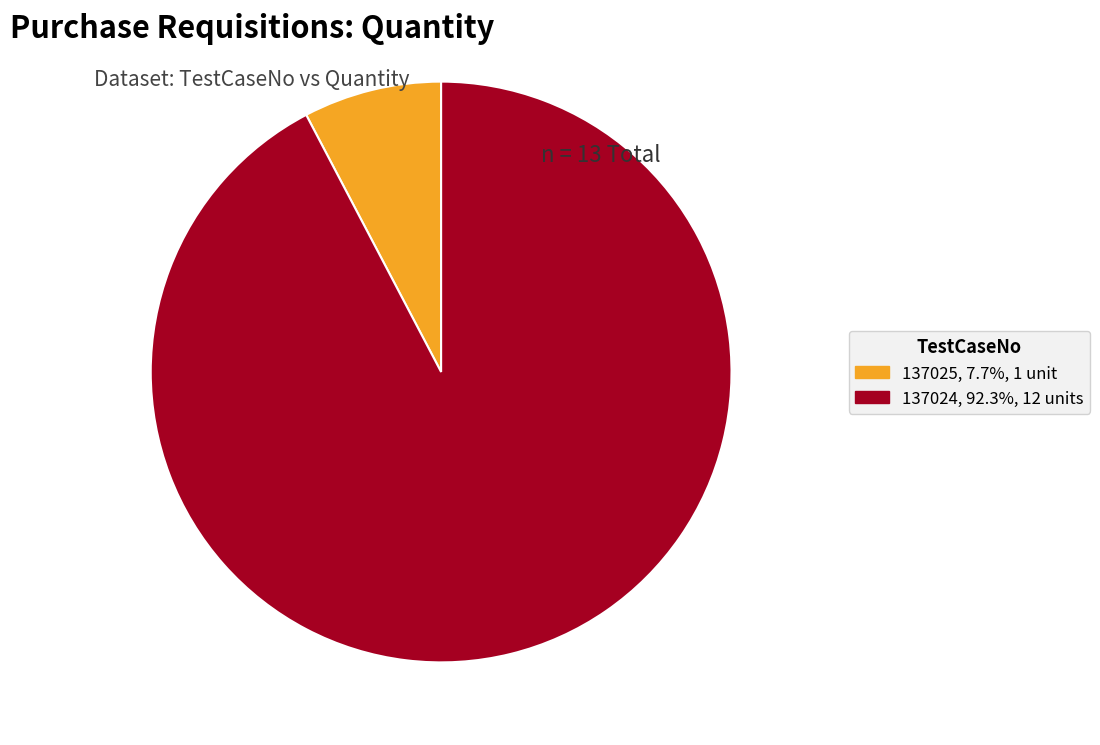

Between 137024 and 137025, which is larger?

137024